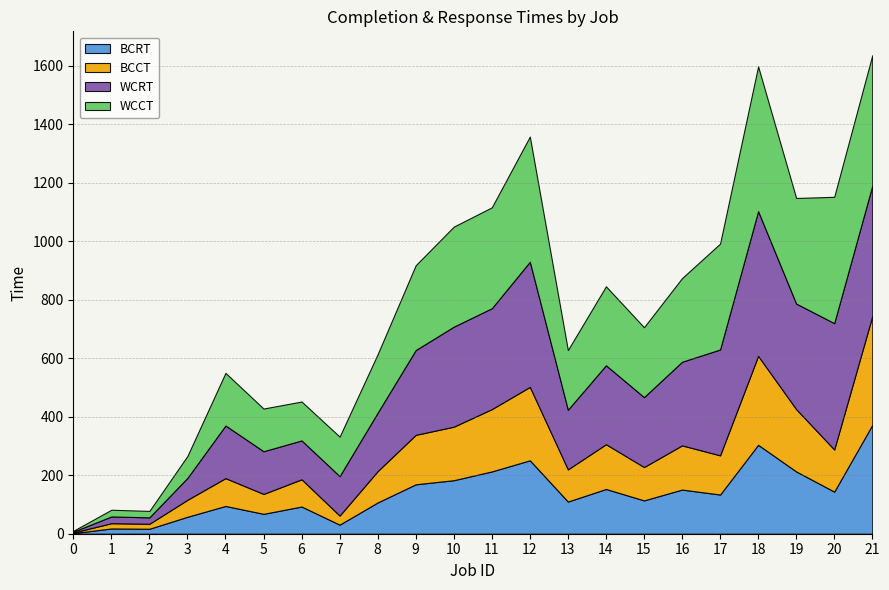

Between 12 and 18, which series saw the biggest shift?

WCCT